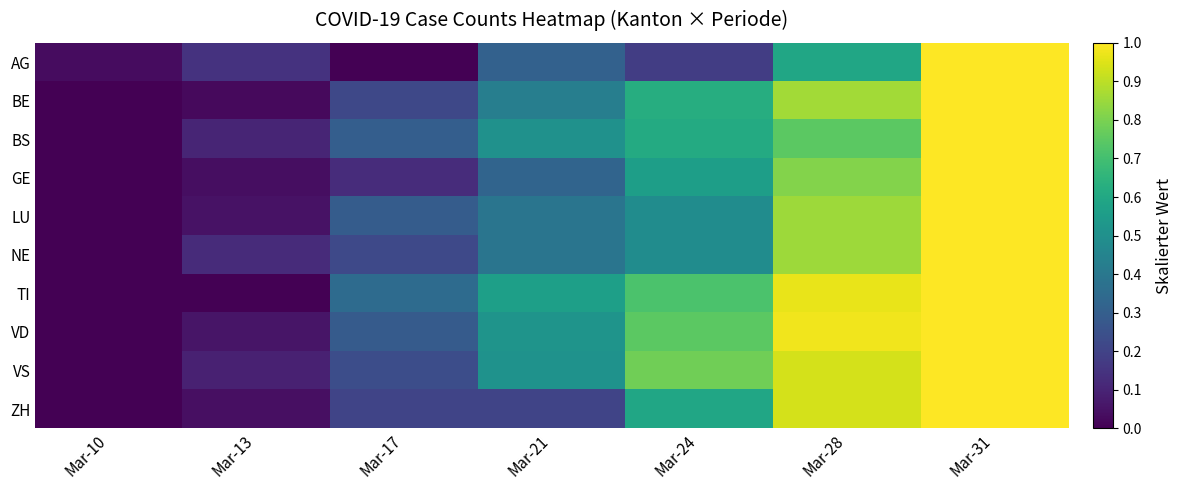

Which series has the widest spread of values?

AG